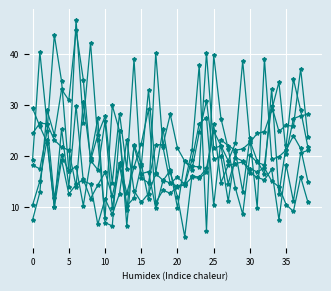

How many lines are shown in the chart?

6